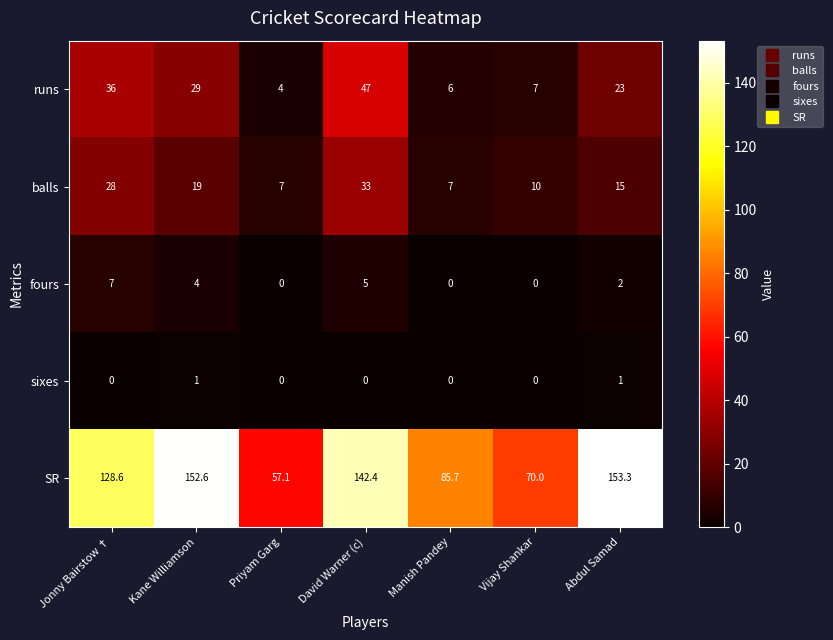

How many distinct data groups are displayed?

5